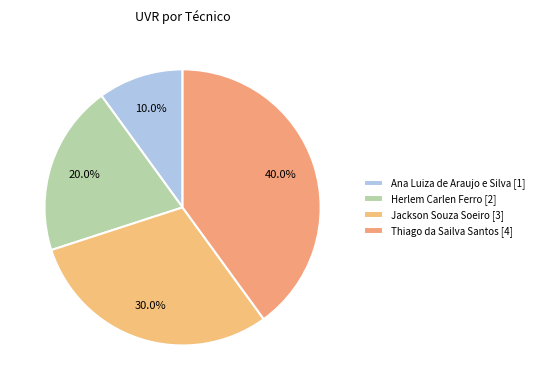

Which category has the biggest portion of the pie?

Thiago da Sailva Santos